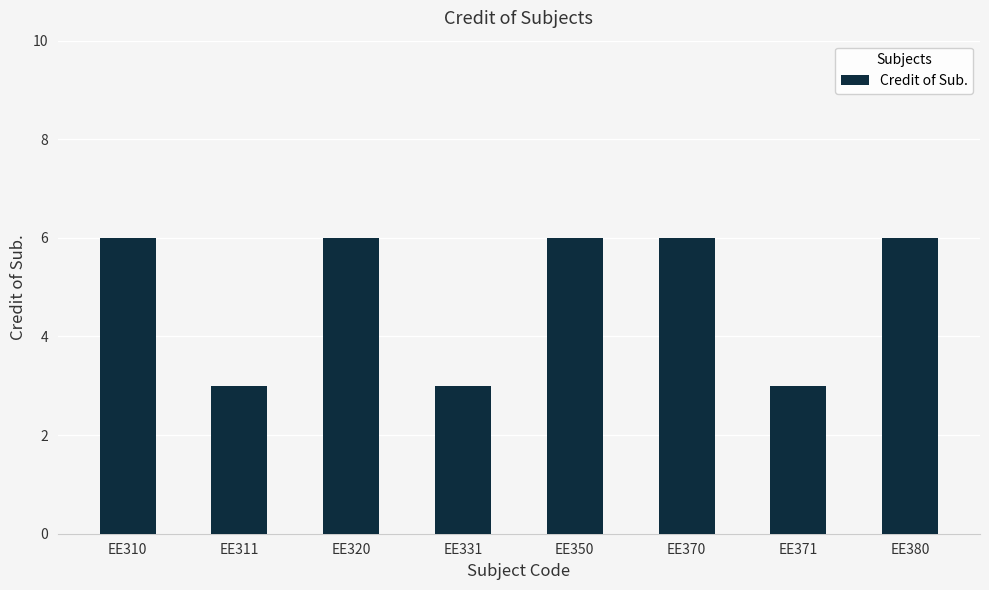

Reading right to left, what are all the values shown in this chart?

EE380=6	EE371=3	EE370=6	EE350=6	EE331=3	EE320=6	EE311=3	EE310=6